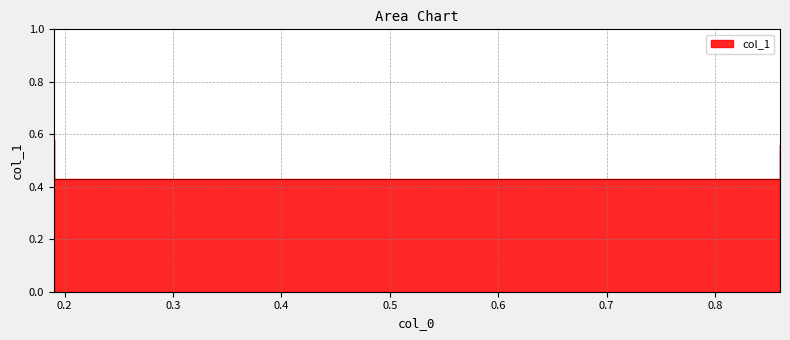

Count the number of categories in the chart.

4